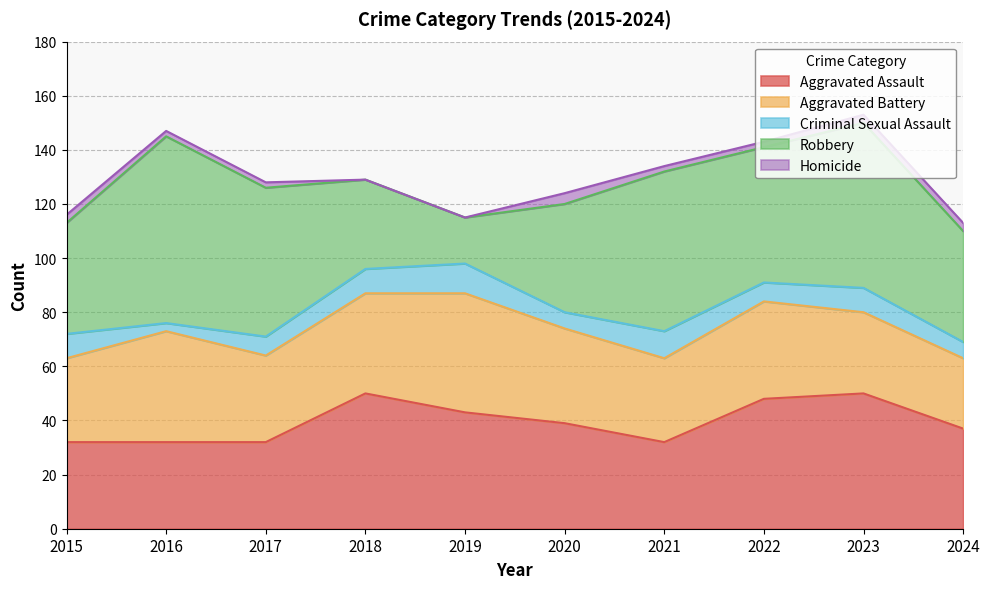

What is the maximum value for Robbery?

69